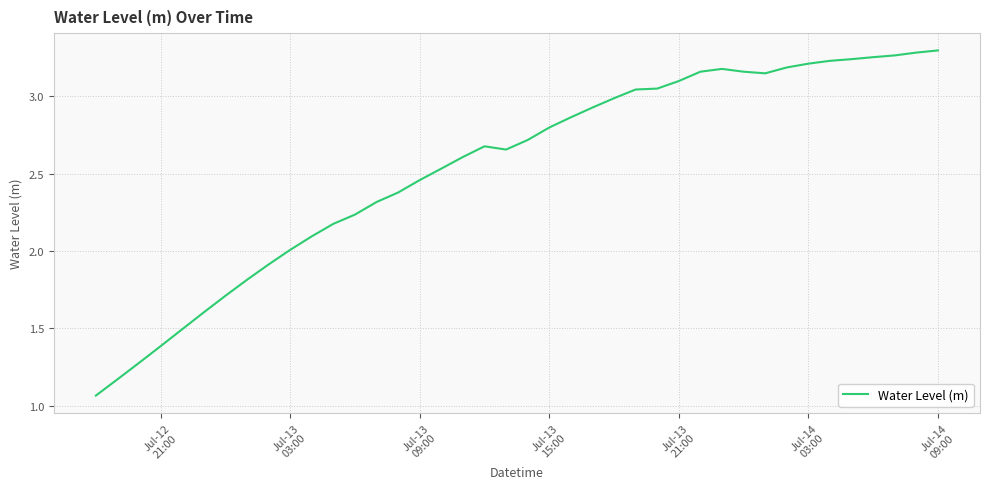

How many lines are shown in the chart?

1